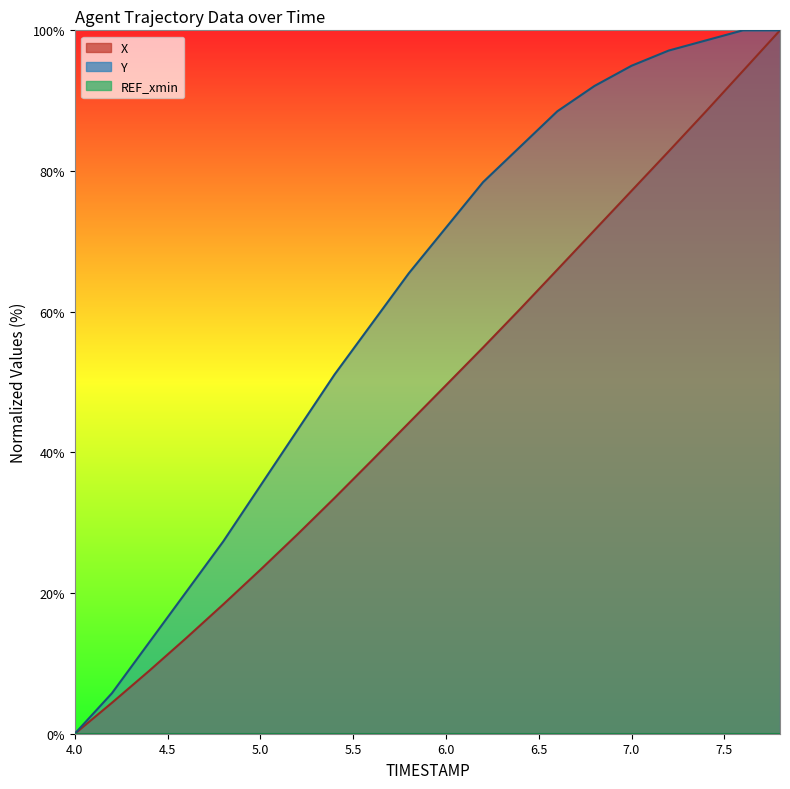

What position from the right is 4.8?

16